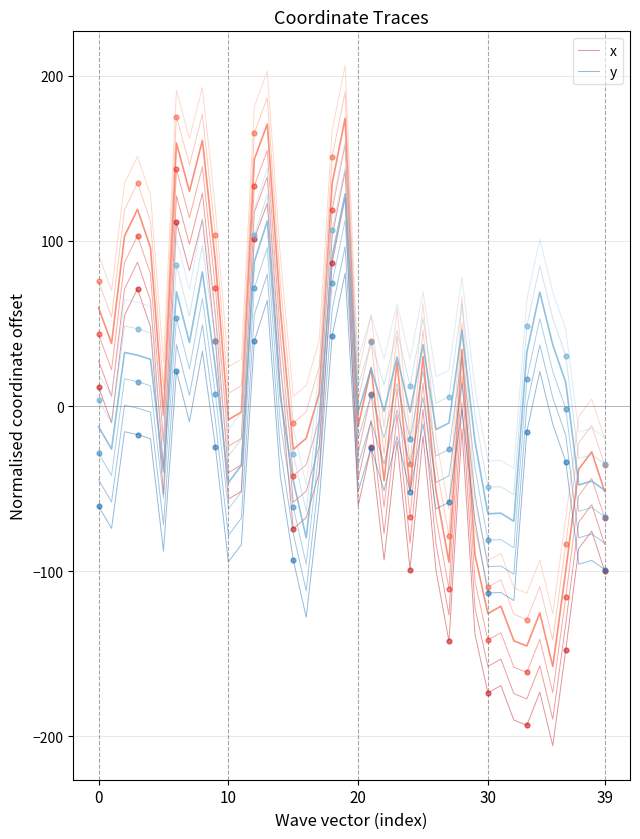

At how many categories does at least one series exceed -119?

40